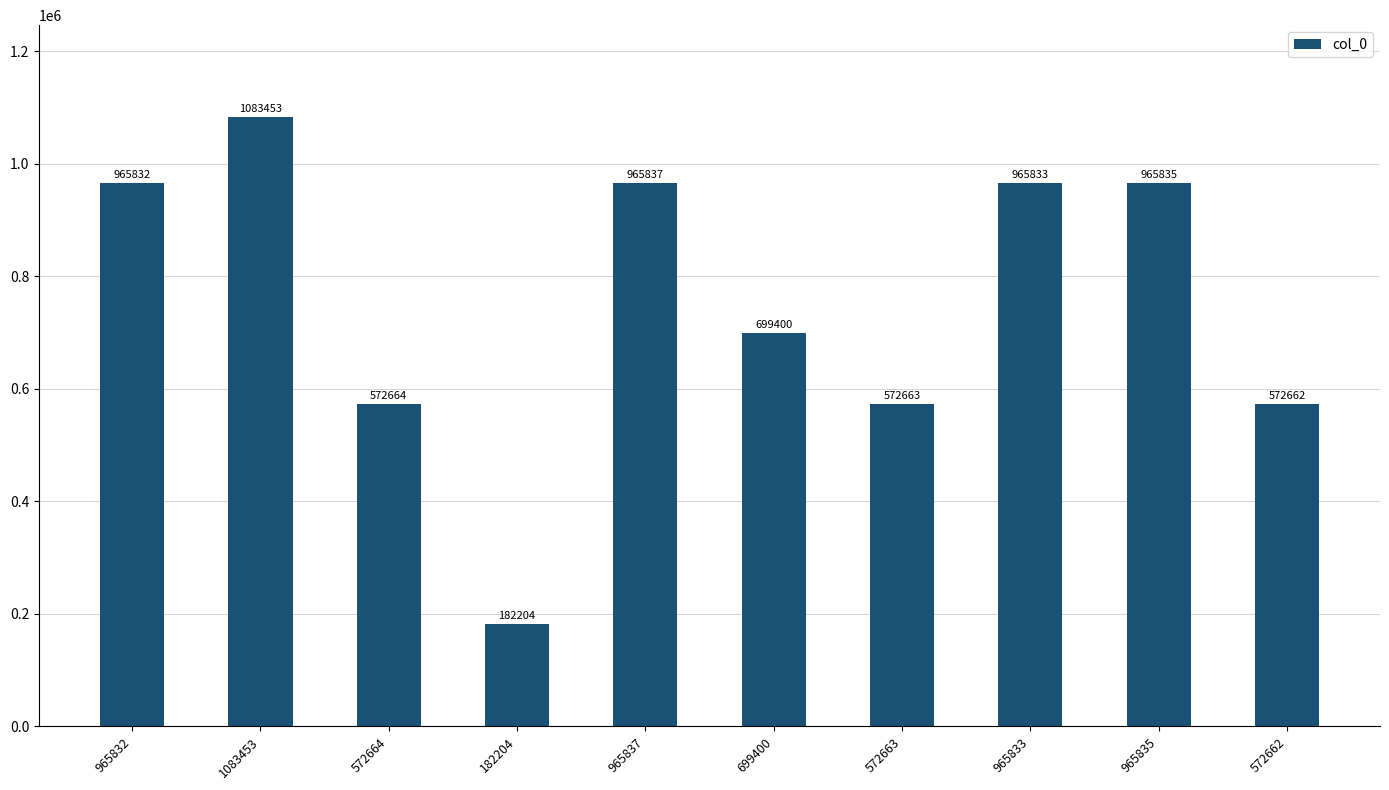

Rank the categories by value from highest to lowest.

1083453, 965837, 965835, 965833, 965832, 699400, 572664, 572663, 572662, 182204